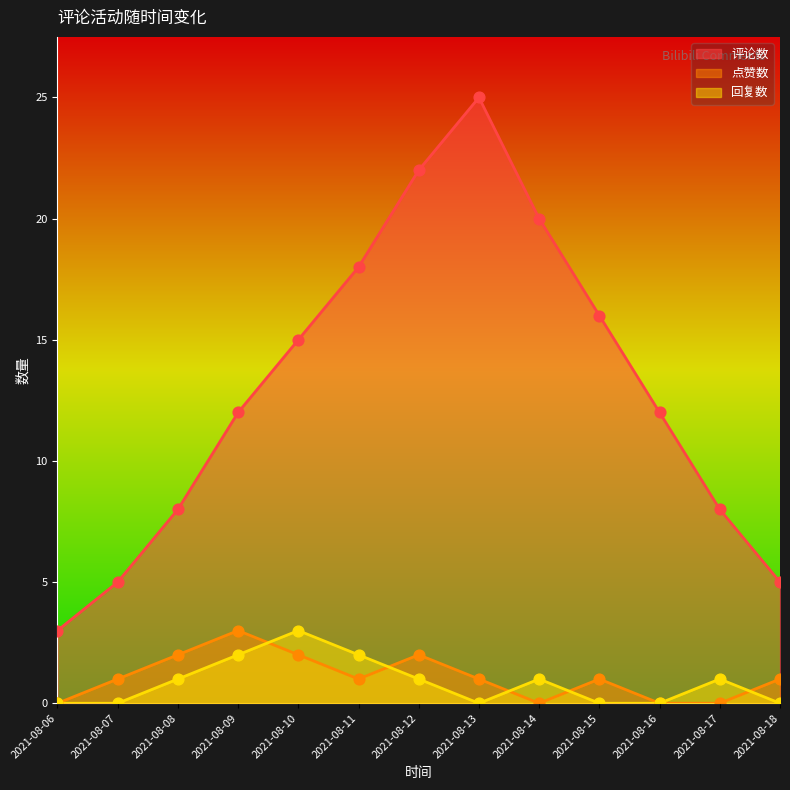

What are all the series names shown in the legend?

评论数, 点赞数, 回复数